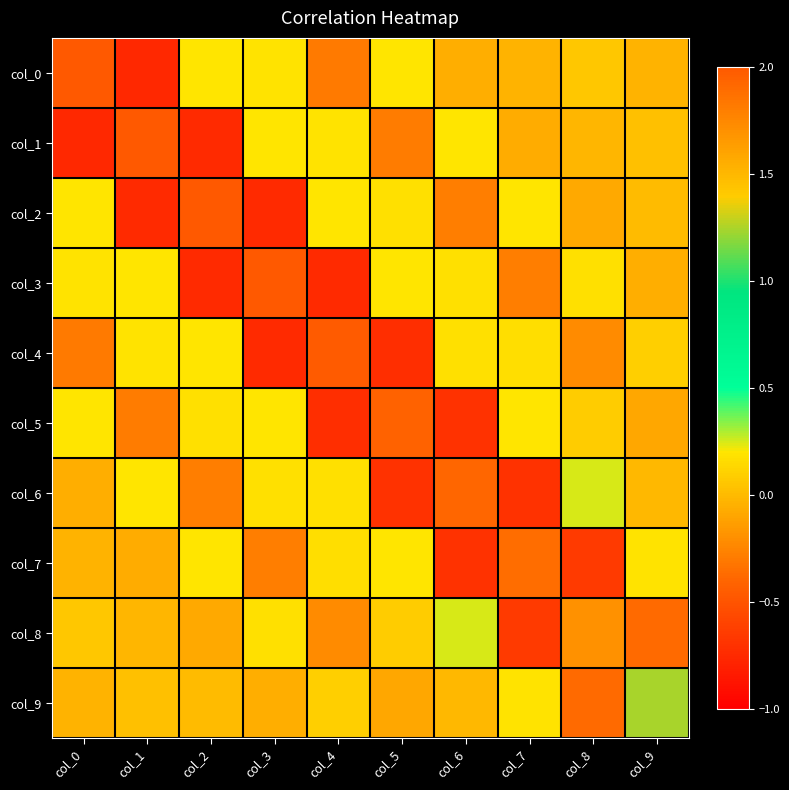

Reading right to left, extract all data points from this chart.

col_0: col_9=-0.0	col_8=0.1	col_7=-0.0	col_6=-0.1	col_5=0.2	col_4=-0.3	col_3=0.2	col_2=0.2	col_1=-0.8	col_0=2.0
col_1: col_9=0.0	col_8=-0.0	col_7=-0.1	col_6=0.2	col_5=-0.3	col_4=0.2	col_3=0.2	col_2=-0.8	col_1=2.0	col_0=-0.8
col_2: col_9=0.0	col_8=-0.1	col_7=0.2	col_6=-0.3	col_5=0.2	col_4=0.2	col_3=-0.8	col_2=2.0	col_1=-0.8	col_0=0.2
col_3: col_9=-0.1	col_8=0.2	col_7=-0.3	col_6=0.2	col_5=0.2	col_4=-0.7	col_3=2.0	col_2=-0.8	col_1=0.2	col_0=0.2
col_4: col_9=0.1	col_8=-0.2	col_7=0.2	col_6=0.2	col_5=-0.7	col_4=2.0	col_3=-0.7	col_2=0.2	col_1=0.2	col_0=-0.3
col_5: col_9=-0.1	col_8=0.1	col_7=0.2	col_6=-0.7	col_5=1.9	col_4=-0.7	col_3=0.2	col_2=0.2	col_1=-0.3	col_0=0.2
col_6: col_9=-0.0	col_8=0.2	col_7=-0.7	col_6=1.9	col_5=-0.7	col_4=0.2	col_3=0.2	col_2=-0.3	col_1=0.2	col_0=-0.1
col_7: col_9=0.2	col_8=-0.6	col_7=1.9	col_6=-0.7	col_5=0.2	col_4=0.2	col_3=-0.3	col_2=0.2	col_1=-0.1	col_0=-0.0
col_8: col_9=-0.4	col_8=1.7	col_7=-0.6	col_6=0.2	col_5=0.1	col_4=-0.2	col_3=0.2	col_2=-0.1	col_1=-0.0	col_0=0.1
col_9: col_9=1.2	col_8=-0.4	col_7=0.2	col_6=-0.0	col_5=-0.1	col_4=0.1	col_3=-0.1	col_2=0.0	col_1=0.0	col_0=-0.0